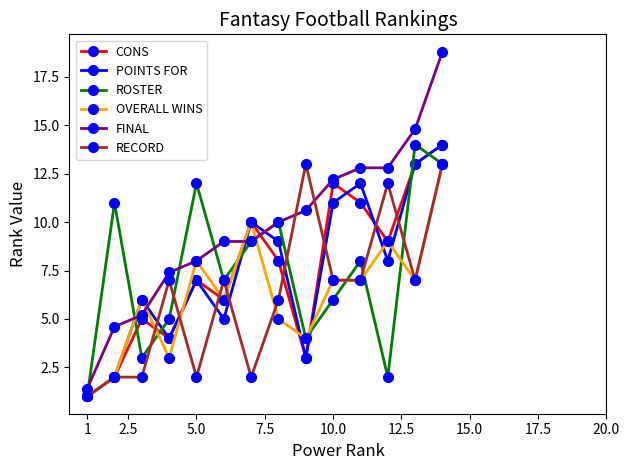

What is the value of the RECORD point at the 12th from the left?

12.0